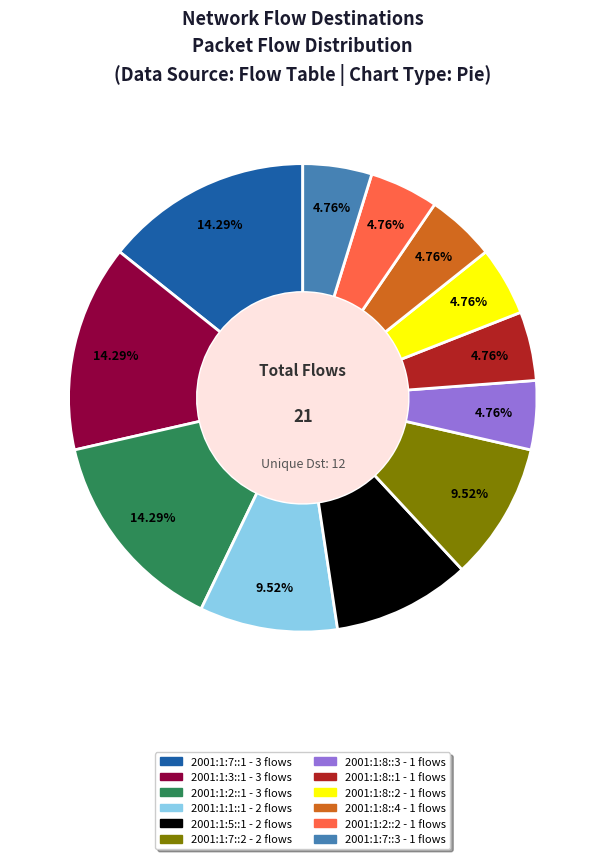

Approximately how many times larger is the value at 2001:1:3::1 compared to 2001:1:7::2?

1.5